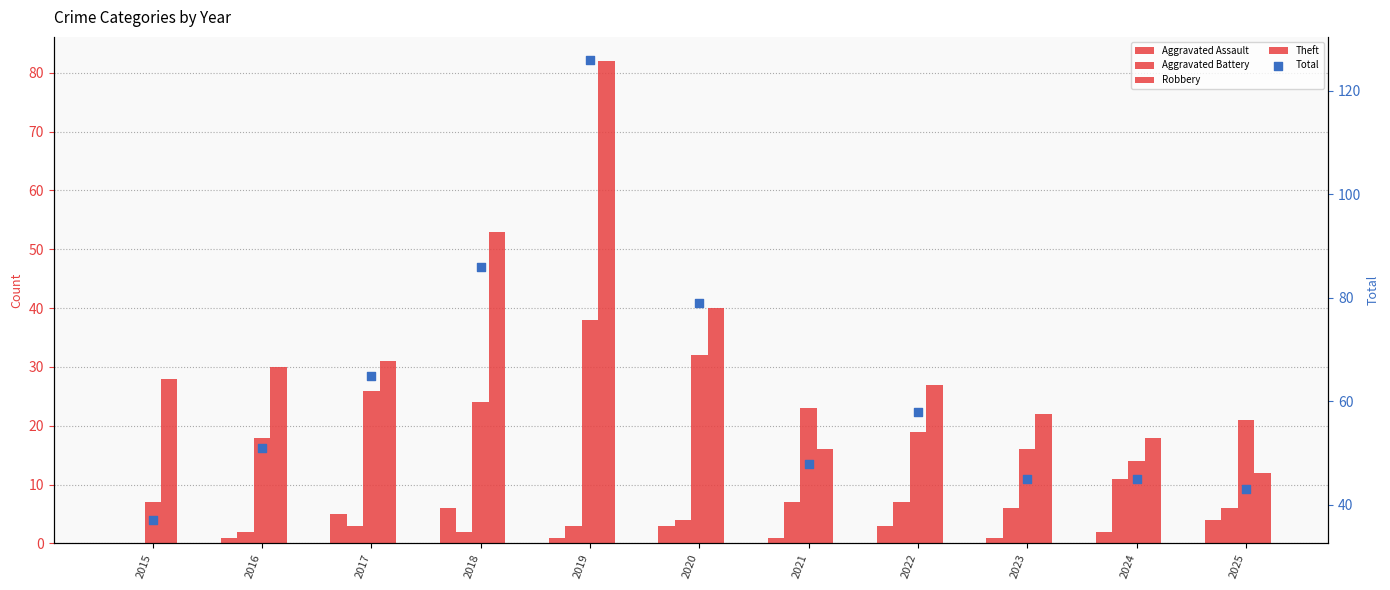

Which series has the largest total across all categories?

Total